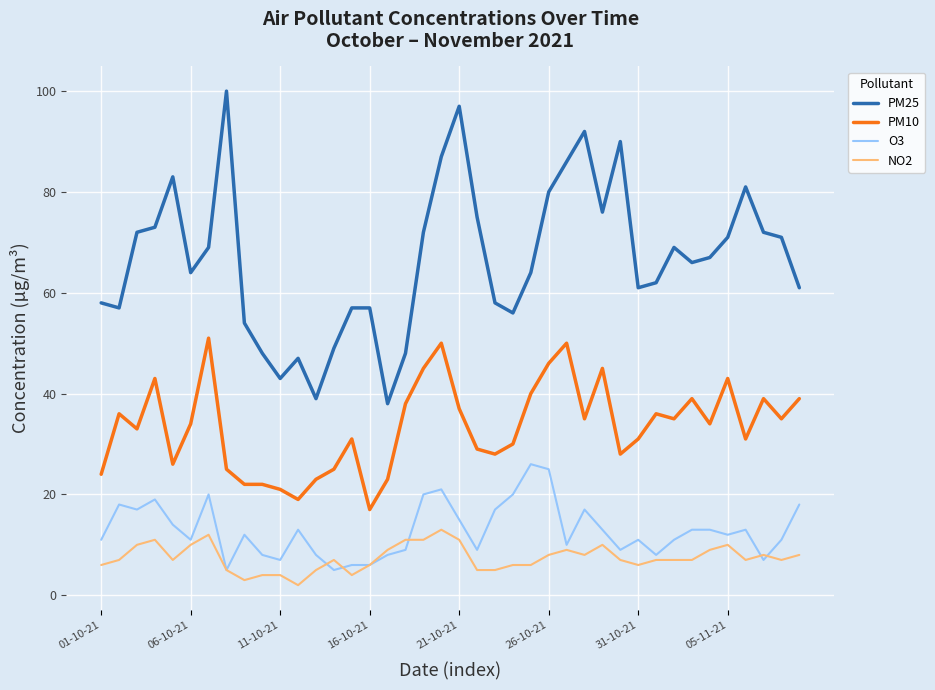

What is the maximum value shown in the chart?

100